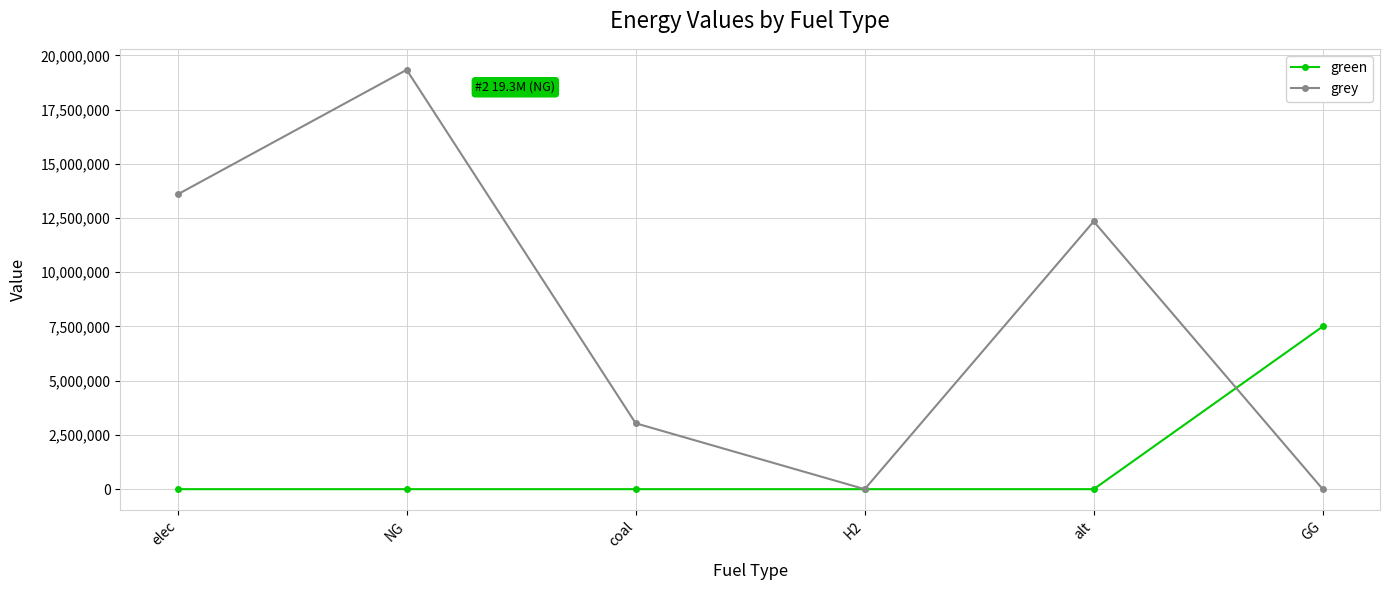

What is the label of the 5th point from the left?

alt